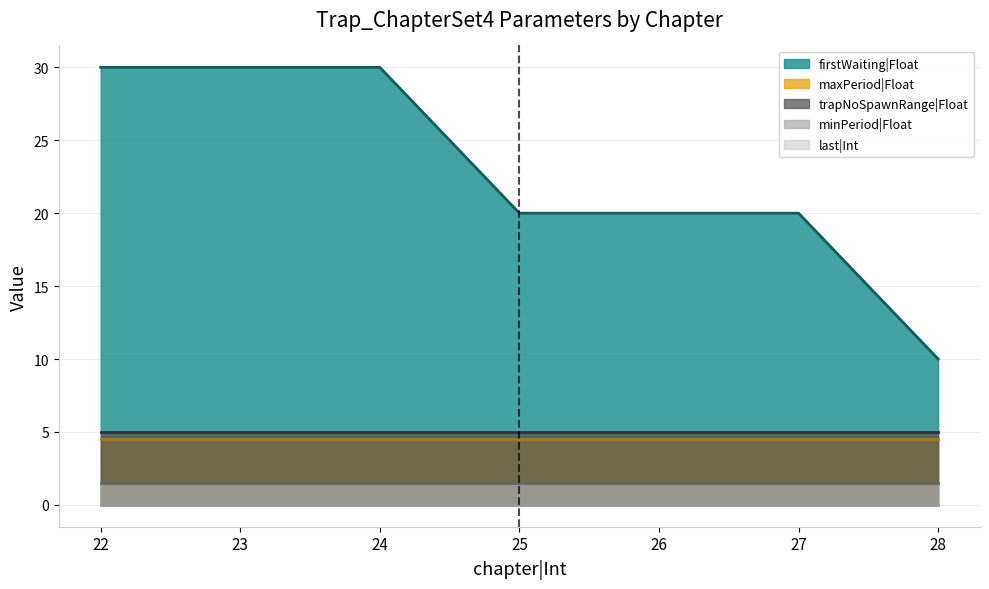

True or false: firstWaiting|Float and last|Int cross at least once.

False